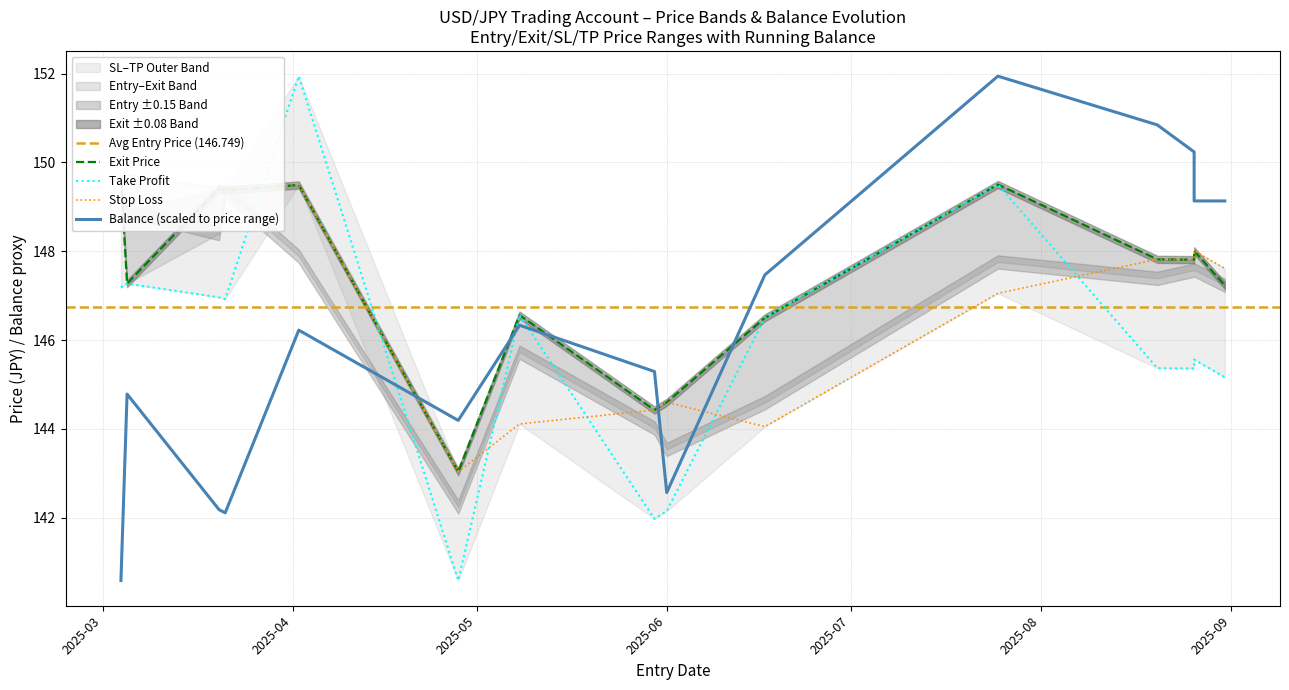

Is this an area chart (filled region under the line)?

No